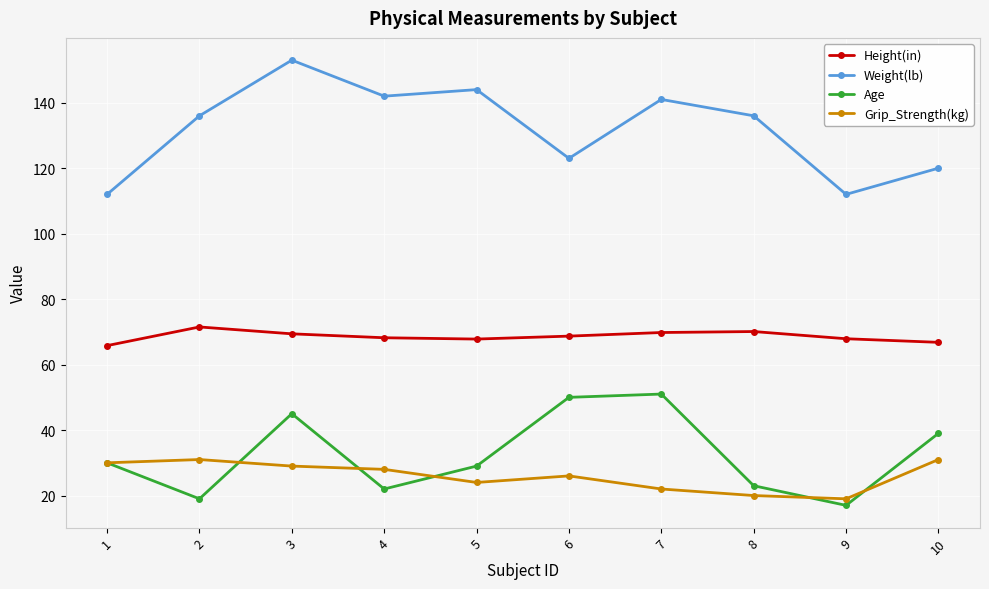

What is the value of the Age point at the 6th from the left?

50.0